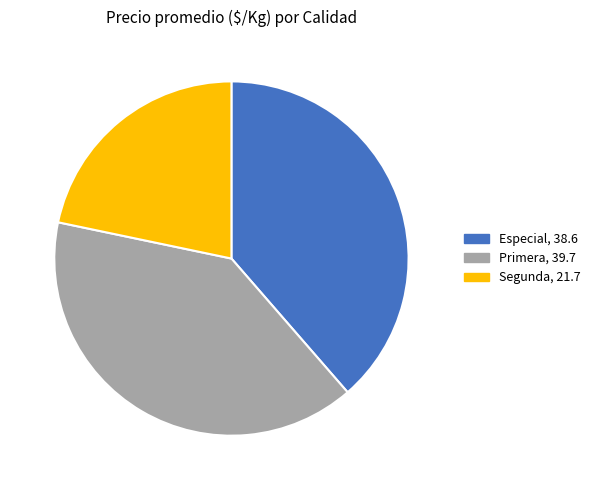

Is there any slice that represents more than half of the pie?

No